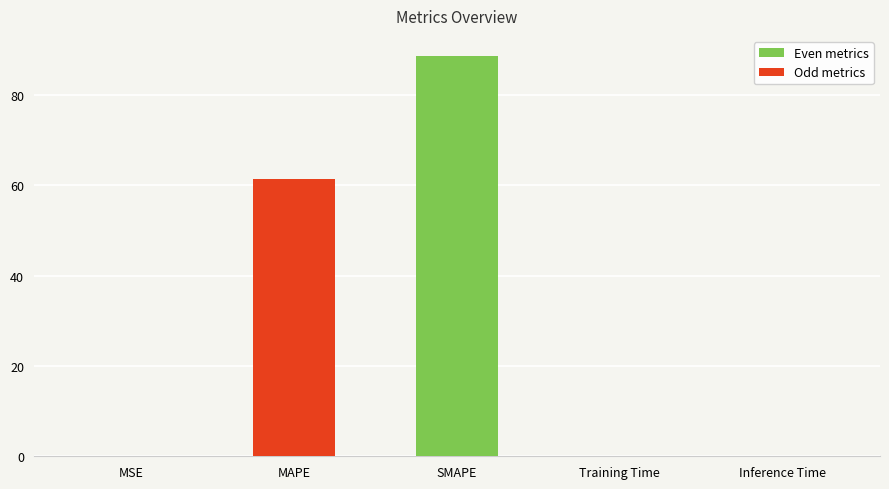

Are the bars horizontal?

No